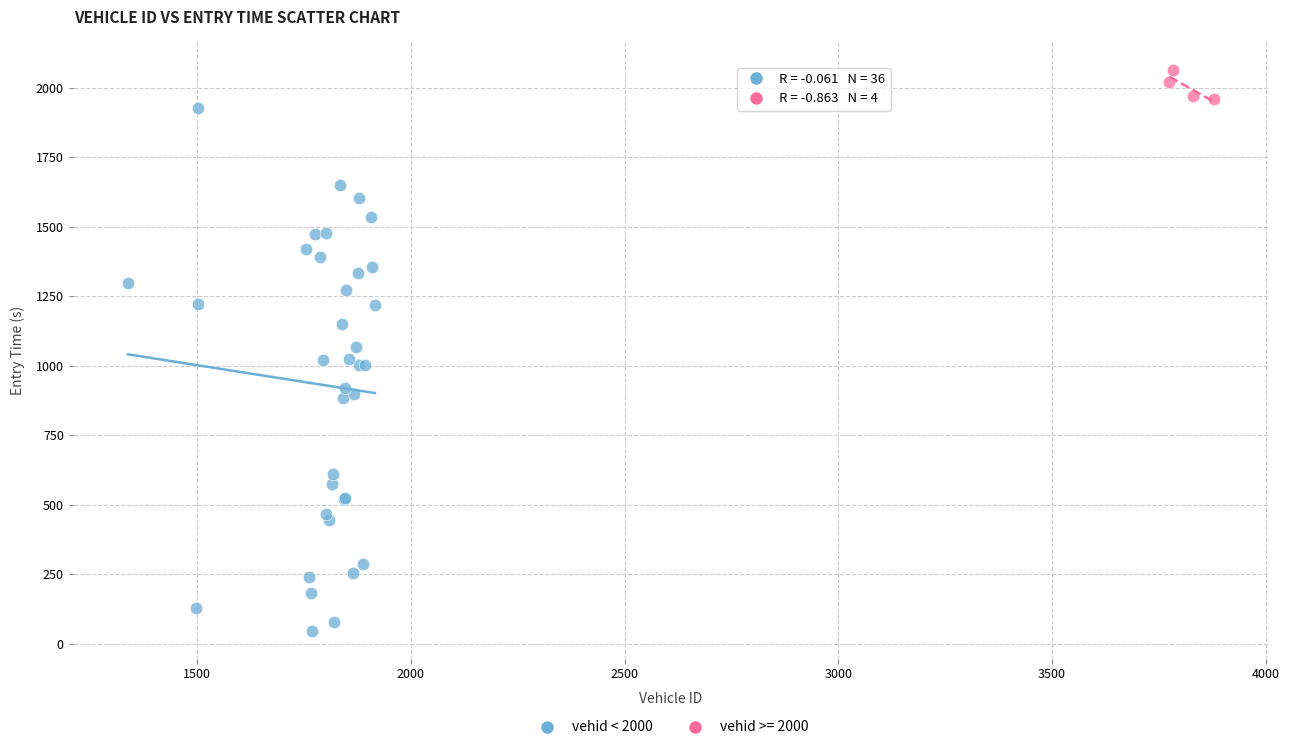

Which series contains the lowest Y value?

vehid < 2000